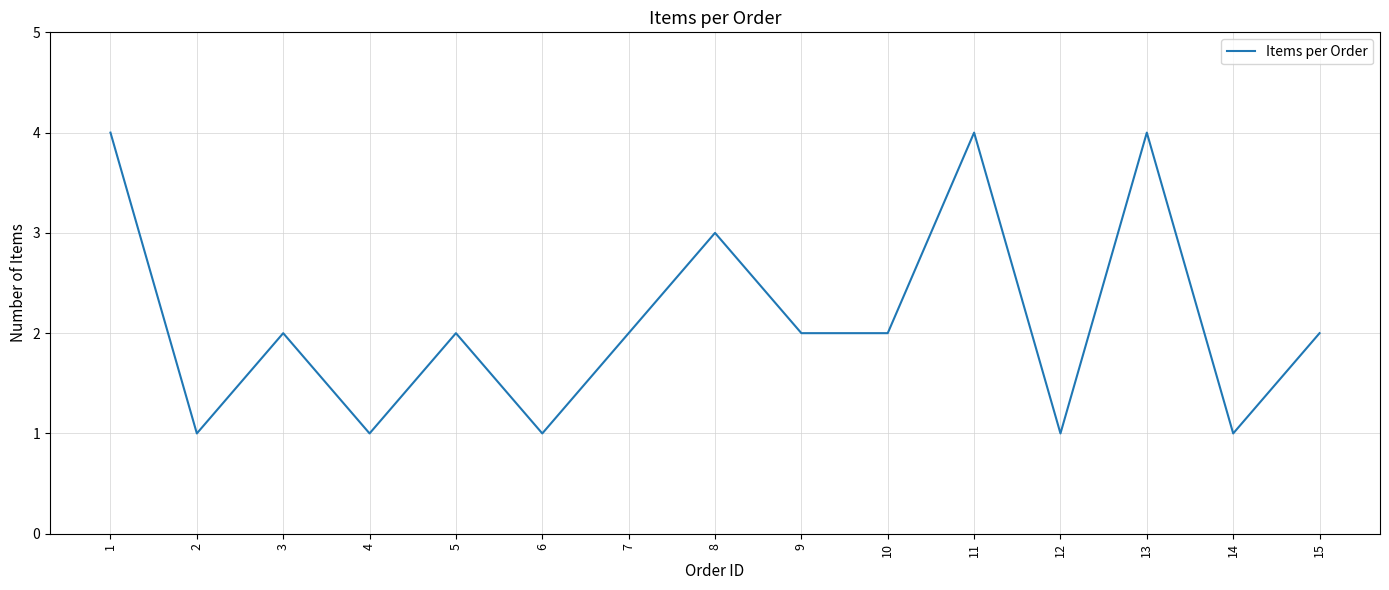

What is the greatest value displayed?

4